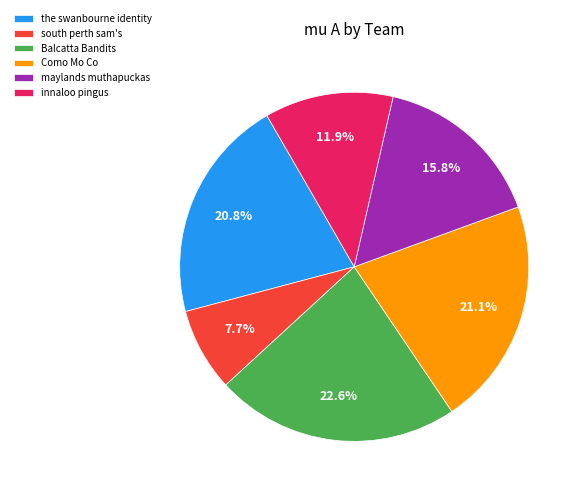

Is there any slice that represents more than half of the pie?

No